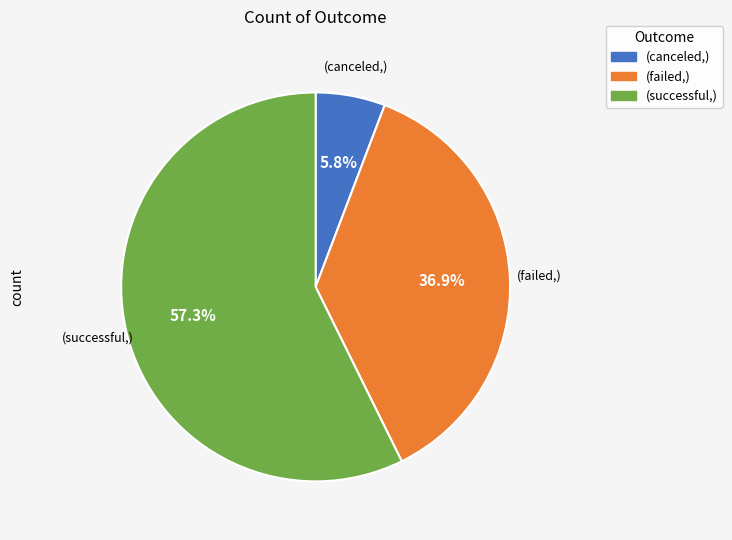

Is there any slice that represents more than half of the pie?

Yes